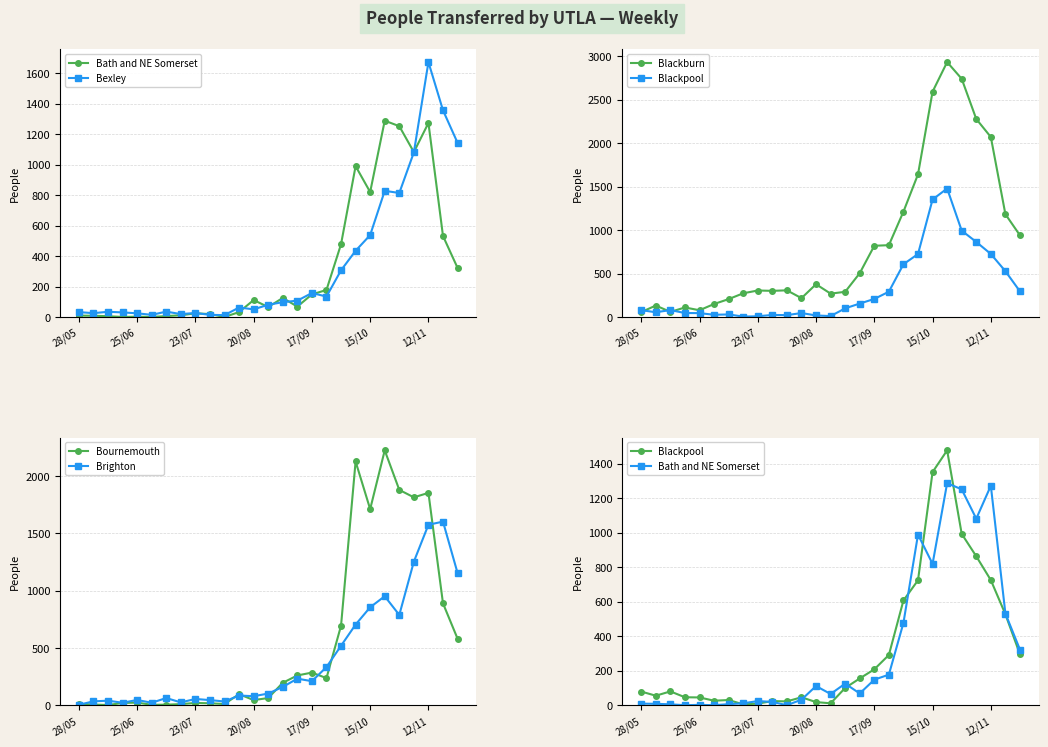

What is the approximate value of Bexley at 25?

1356